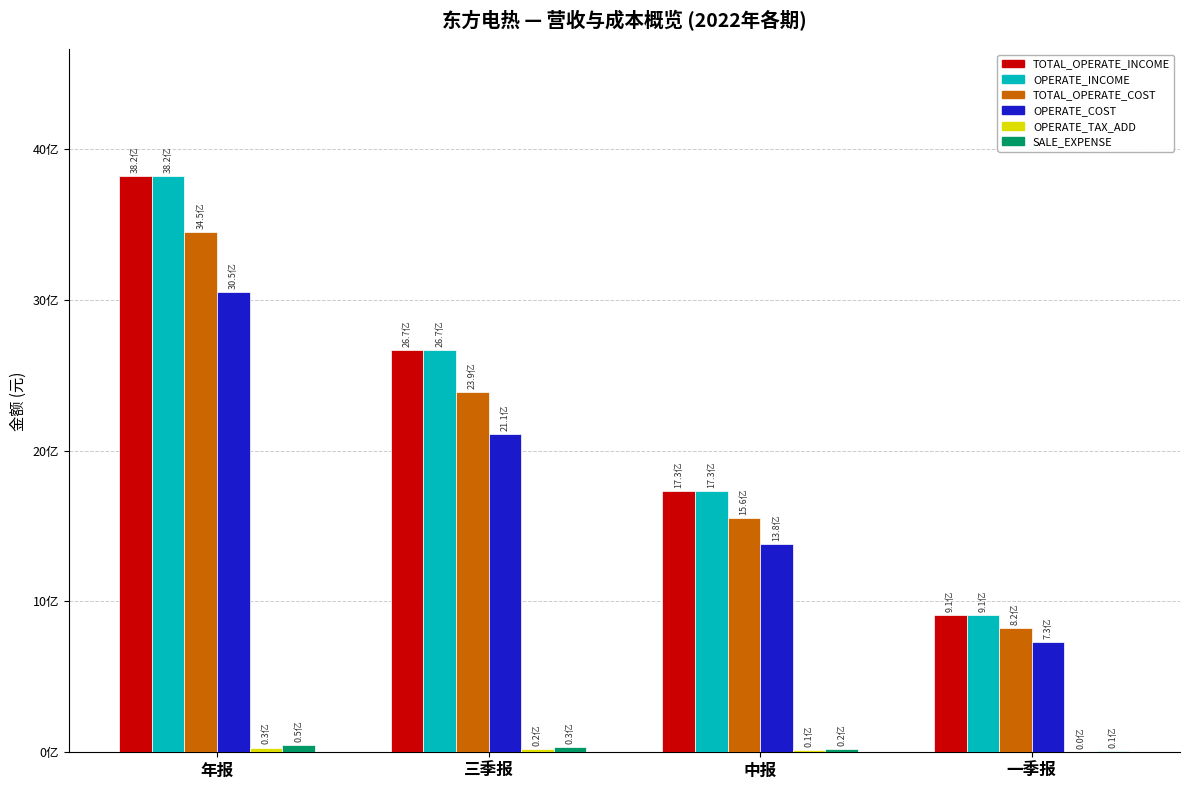

At how many categories does at least one series exceed 3668267709?

1